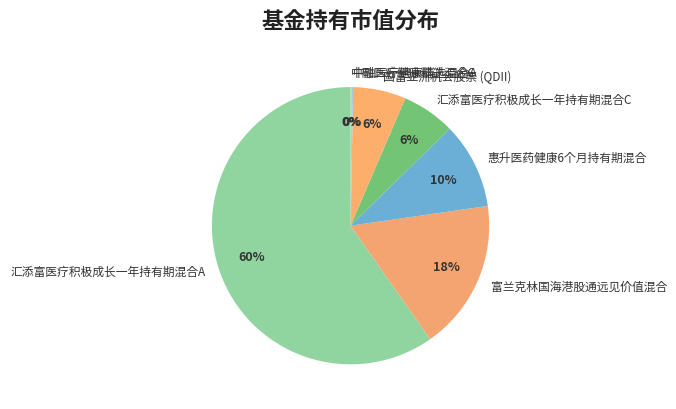

The 惠升医药健康6个月持有期混合 slice represents 1% of the pie. True or false?

False